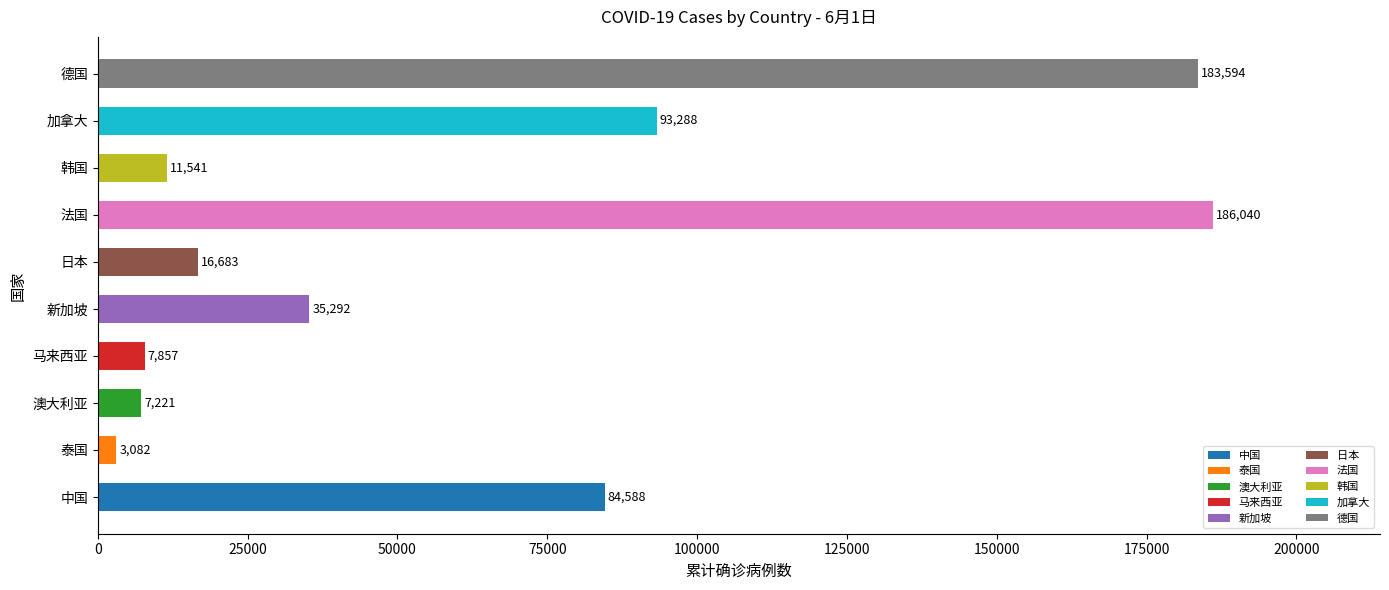

What is the minimum value shown in the chart?

3082